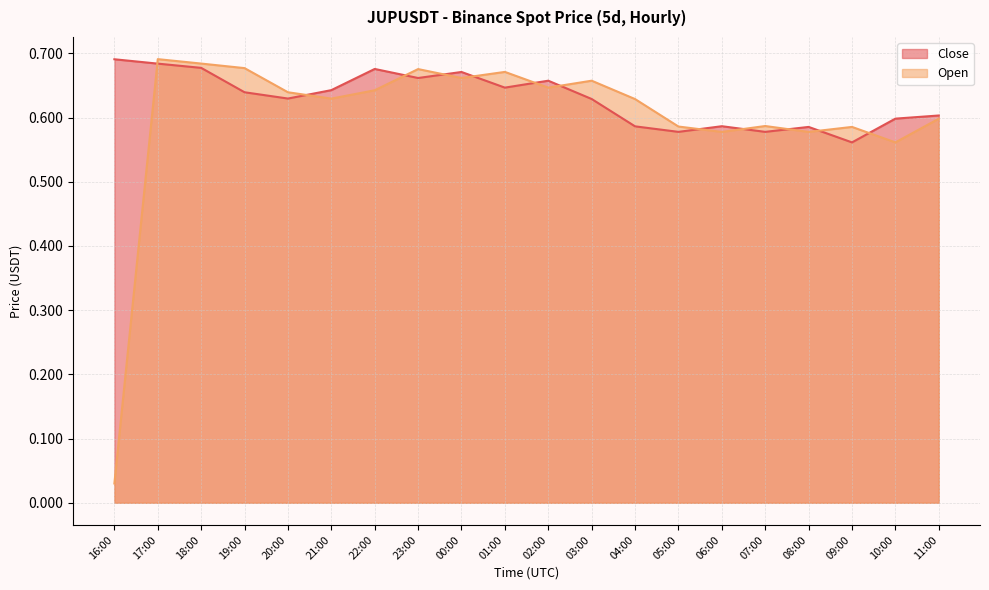

How many times do Close and Open cross each other?

12